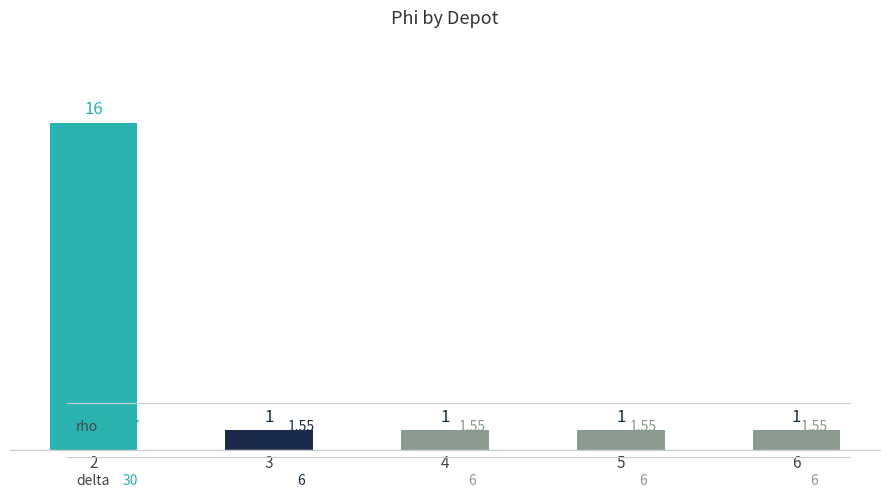

The chart shows a value of 1 at 6. True or false?

True